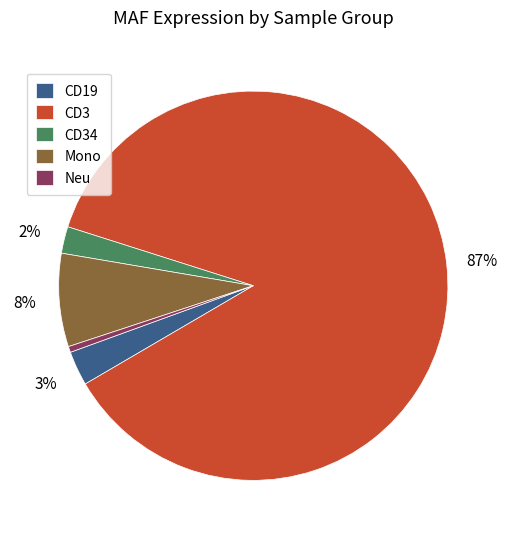

Which slice is the largest?

CD3